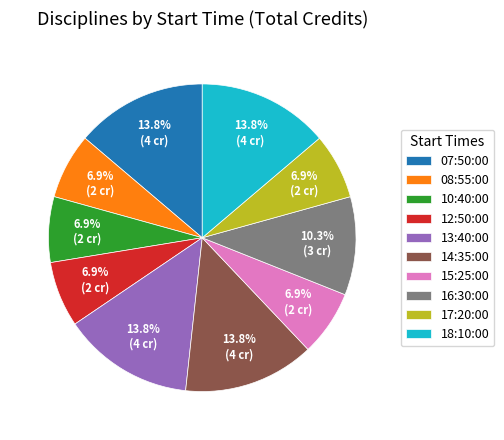

To the nearest percent, what is the combined percentage of 07:50:00 and 15:25:00?

21%